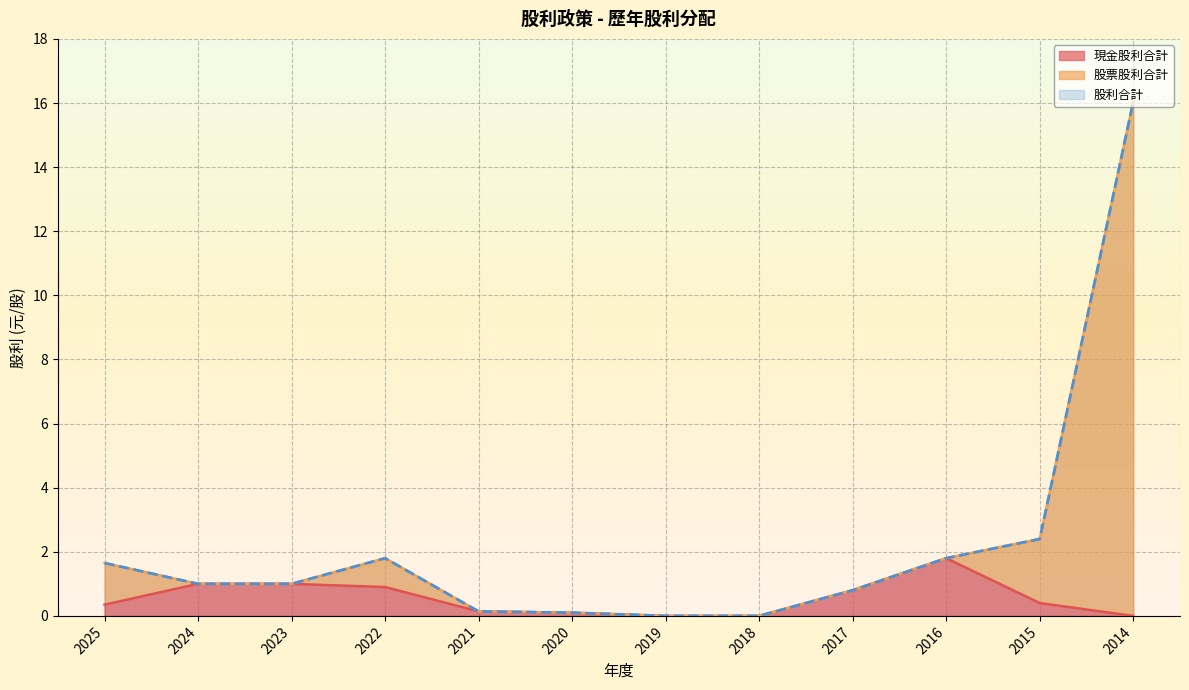

Where does the 股利合計 series first go above 1?

2025